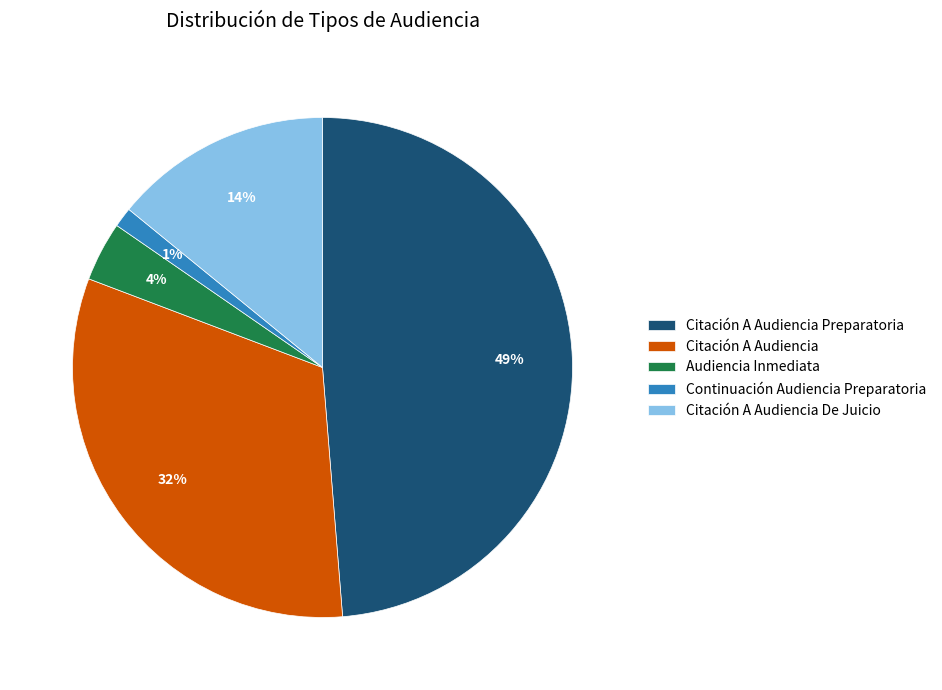

To the nearest percent, what is the average slice percentage?

20%